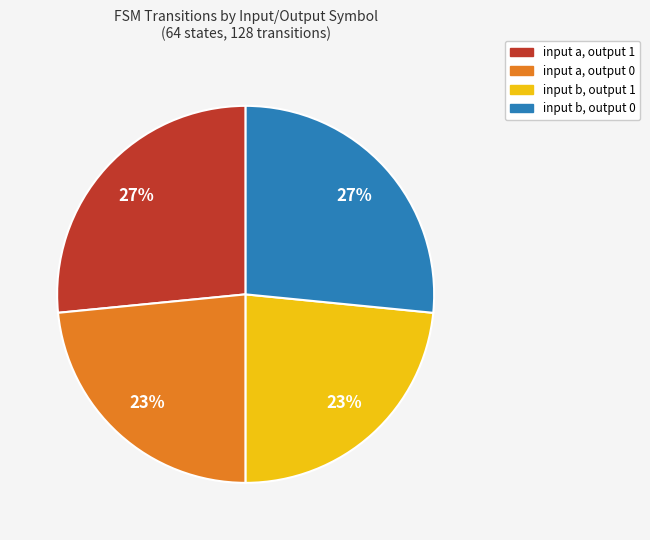

Count the number of slices in the pie.

4